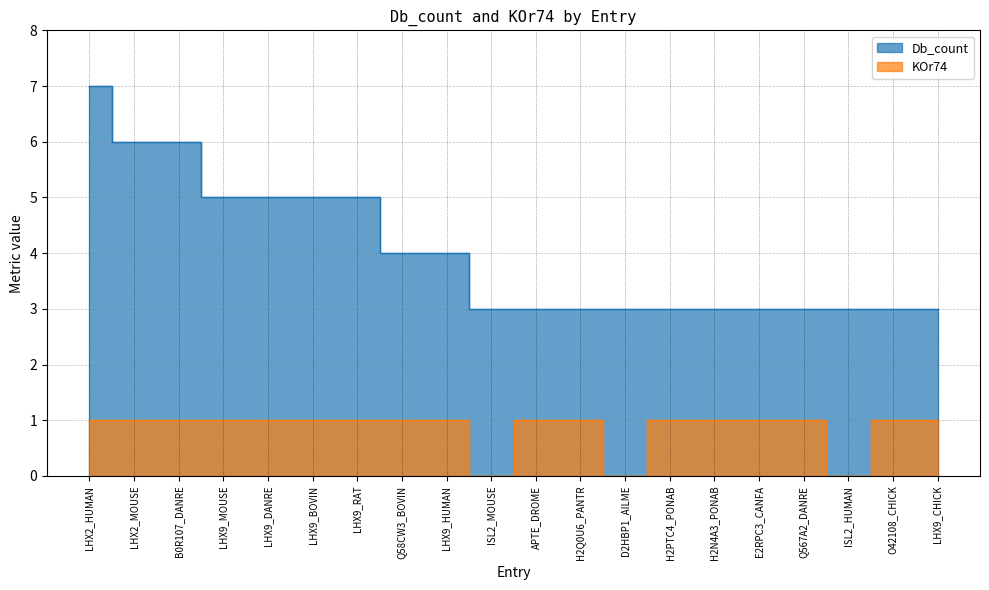

True or false: KOr74 and Db_count cross at least once.

False